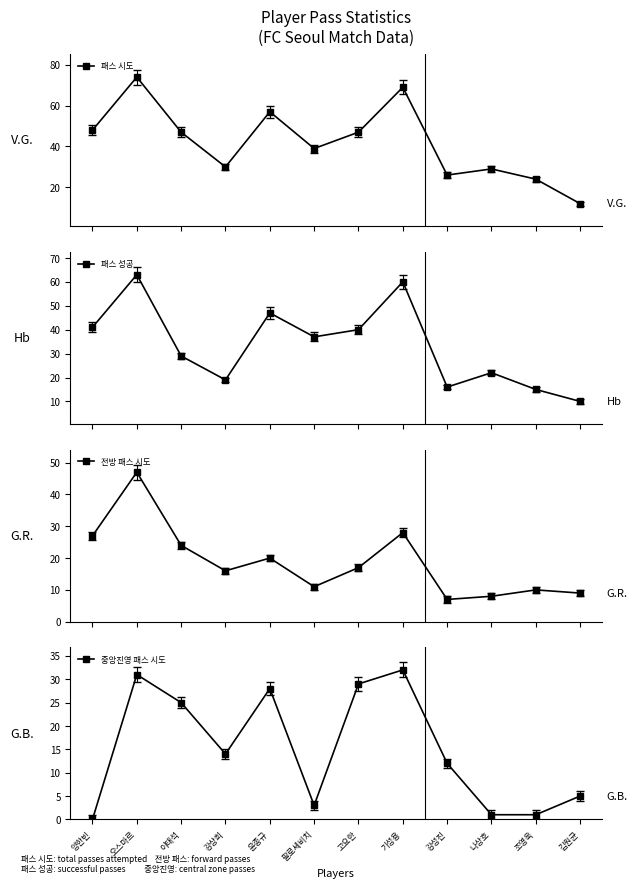

Reading right to left, list all the values displayed in this chart.

패스 시도: 12	24	29	26	69	47	39	57	30	47	74	48
패스 성공: 10	15	22	16	60	40	37	47	19	29	63	41
전방 패스 시도: 9	10	8	7	28	17	11	20	16	24	47	27
중앙진영 패스 시도: 5	1	1	12	32	29	3	28	14	25	31	0